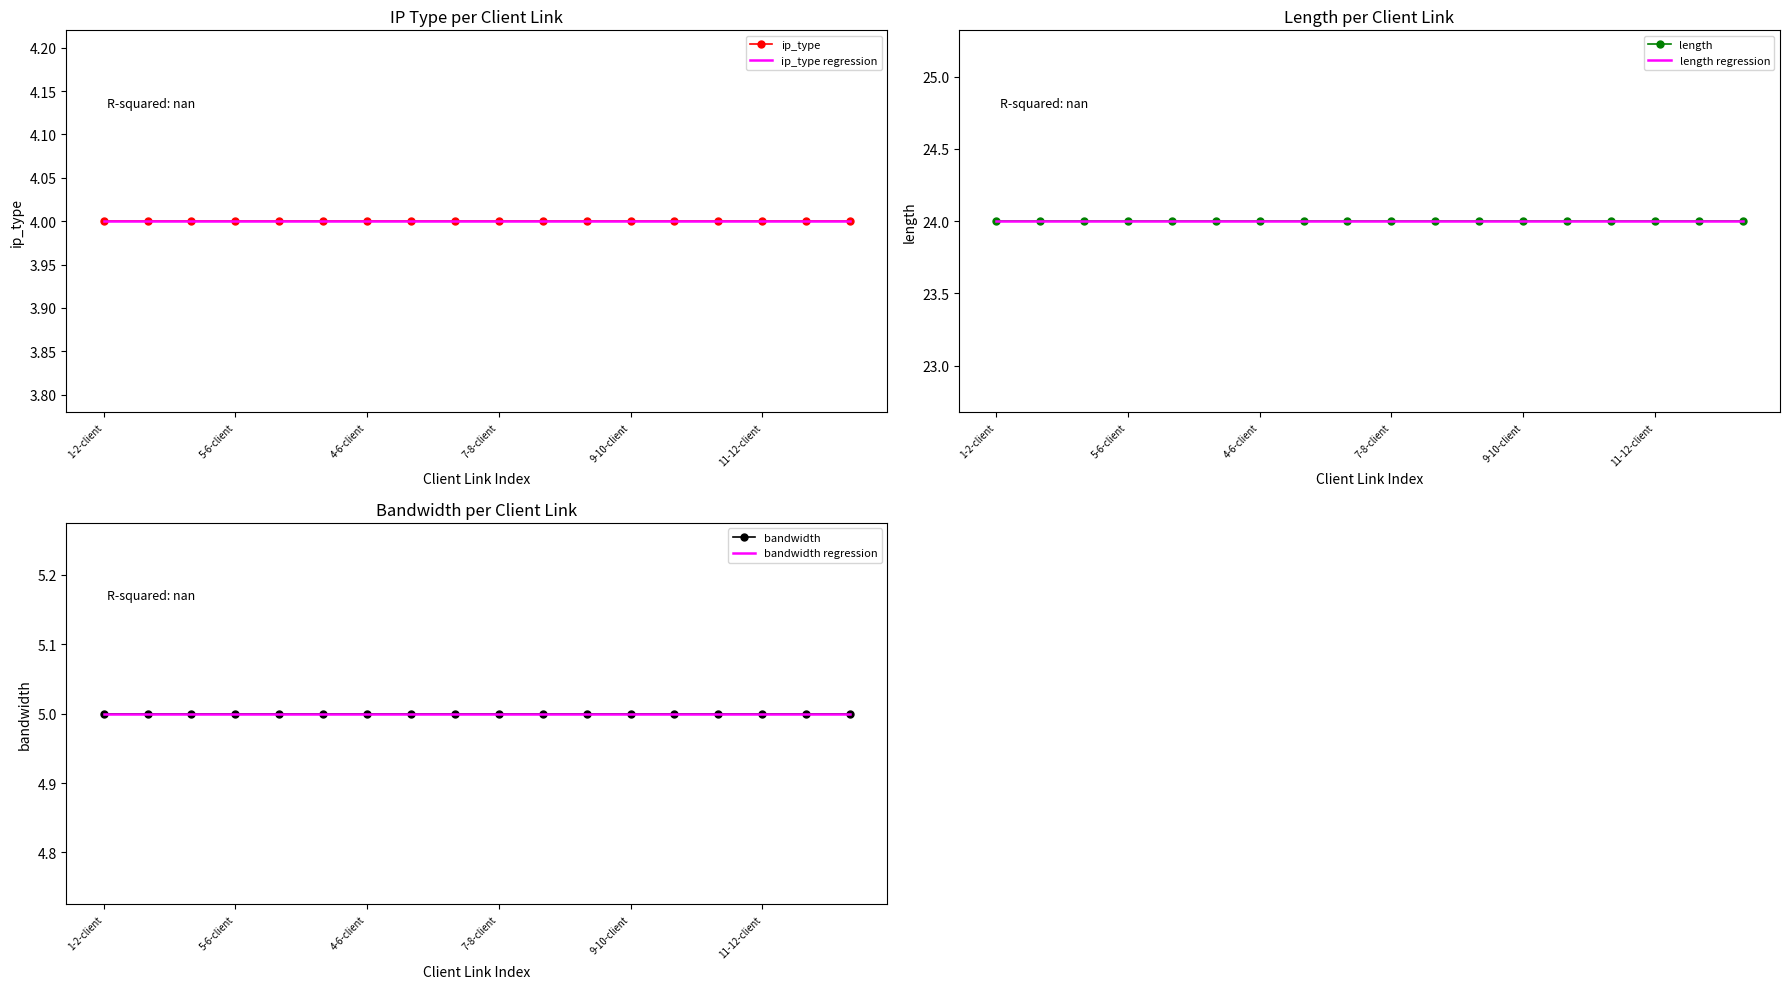

Reading left to right, list all the values displayed in this chart.

ip_type: 4.0	4.0	4.0	4.0	4.0	4.0	4.0	4.0	4.0	4.0	4.0	4.0	4.0	4.0	4.0	4.0	4.0	4.0
ip_type regression: 4.0	4.0	4.0	4.0	4.0	4.0	4.0	4.0	4.0	4.0	4.0	4.0	4.0	4.0	4.0	4.0	4.0	4.0
length: 24.0	24.0	24.0	24.0	24.0	24.0	24.0	24.0	24.0	24.0	24.0	24.0	24.0	24.0	24.0	24.0	24.0	24.0
length regression: 24.0	24.0	24.0	24.0	24.0	24.0	24.0	24.0	24.0	24.0	24.0	24.0	24.0	24.0	24.0	24.0	24.0	24.0
bandwidth: 5.0	5.0	5.0	5.0	5.0	5.0	5.0	5.0	5.0	5.0	5.0	5.0	5.0	5.0	5.0	5.0	5.0	5.0
bandwidth regression: 5.0	5.0	5.0	5.0	5.0	5.0	5.0	5.0	5.0	5.0	5.0	5.0	5.0	5.0	5.0	5.0	5.0	5.0